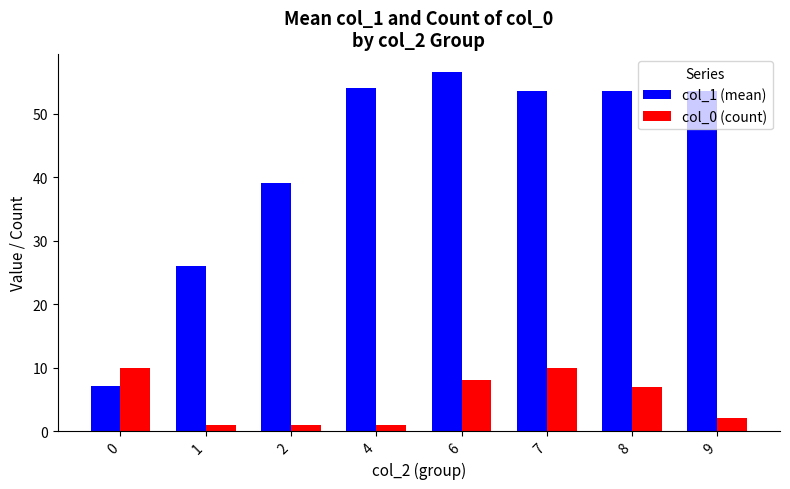

What is the difference between the maximum and minimum values in the col_1 (mean) series?

49.4